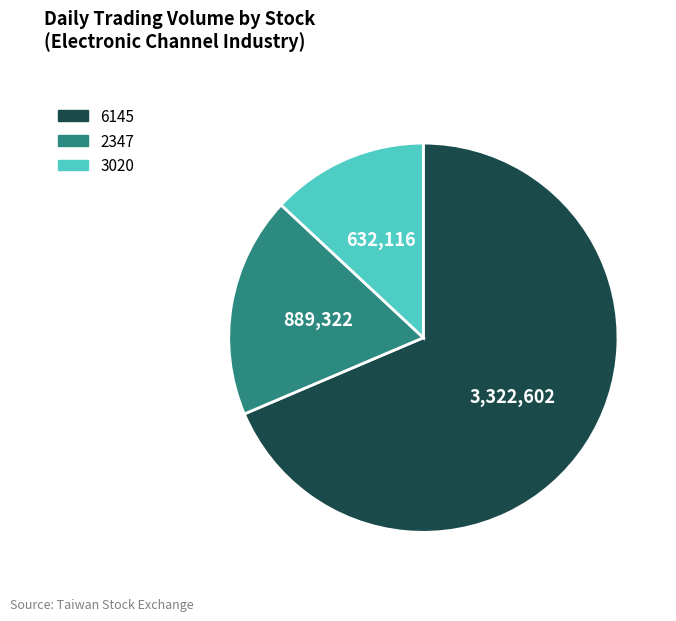

Does any single category account for the majority?

Yes